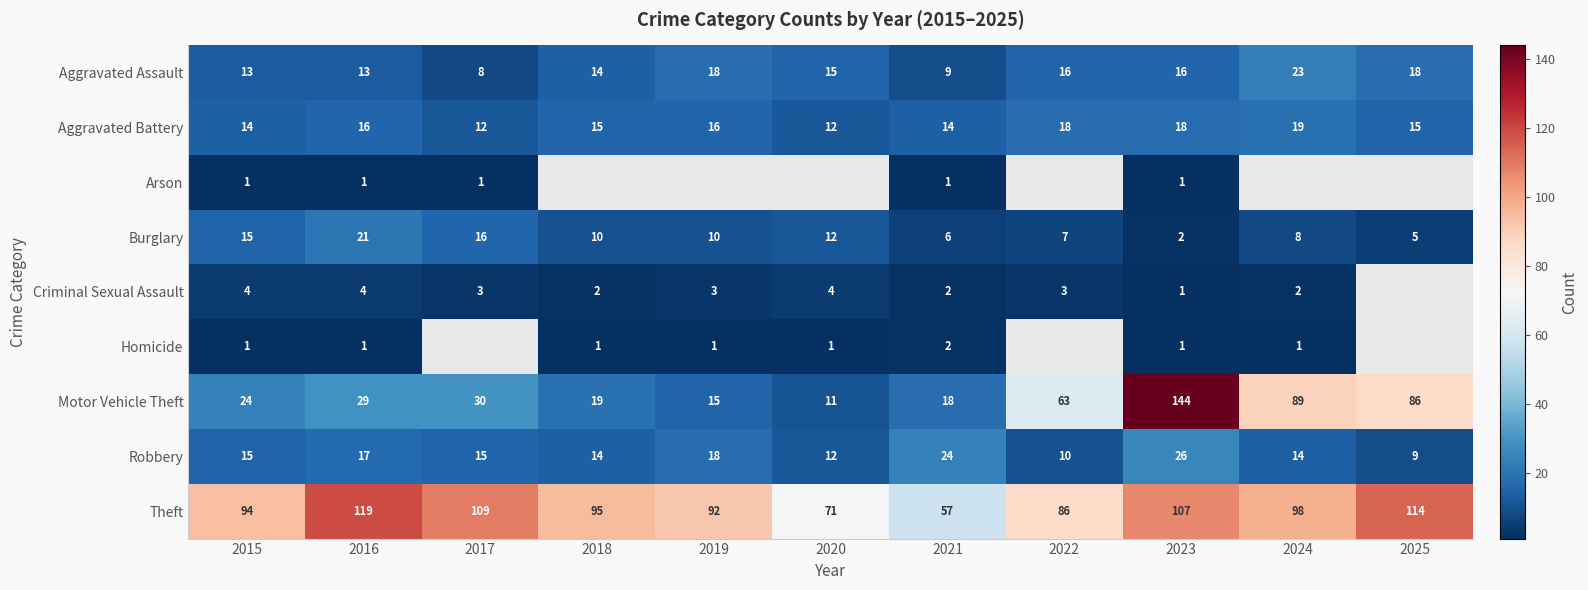

How many distinct data groups are displayed?

9